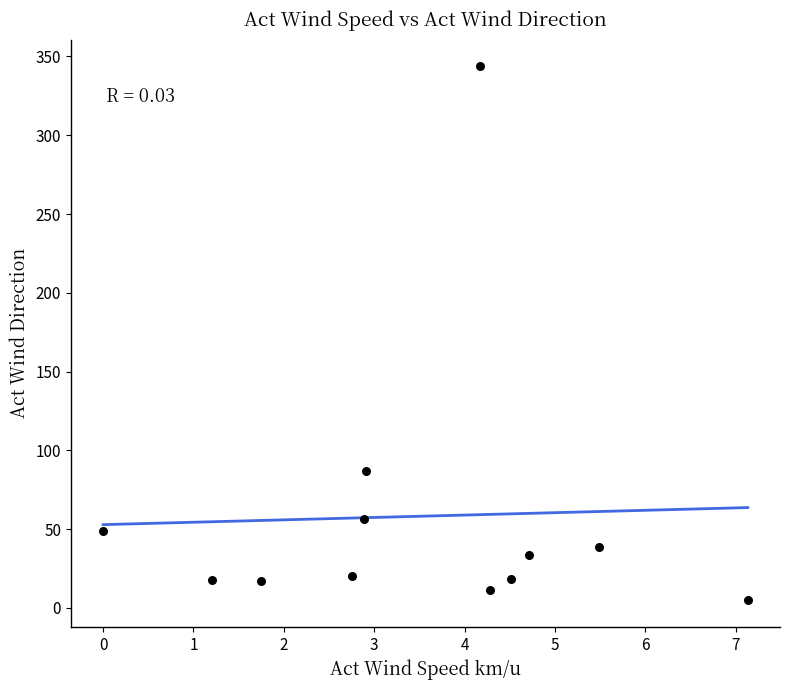

What Y value in the scatter plot is closest to 174?

86.9